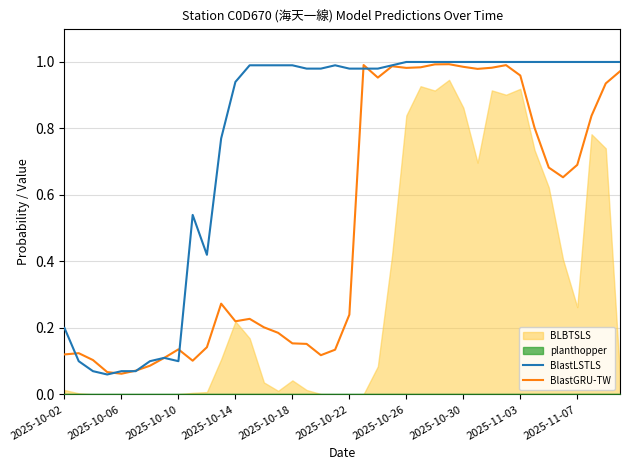

At how many categories does at least one series exceed 0?

40